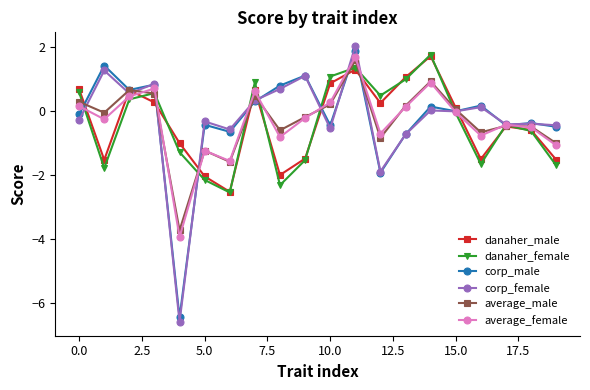

What are all the series names shown in the legend?

danaher_male, danaher_female, corp_male, corp_female, average_male, average_female